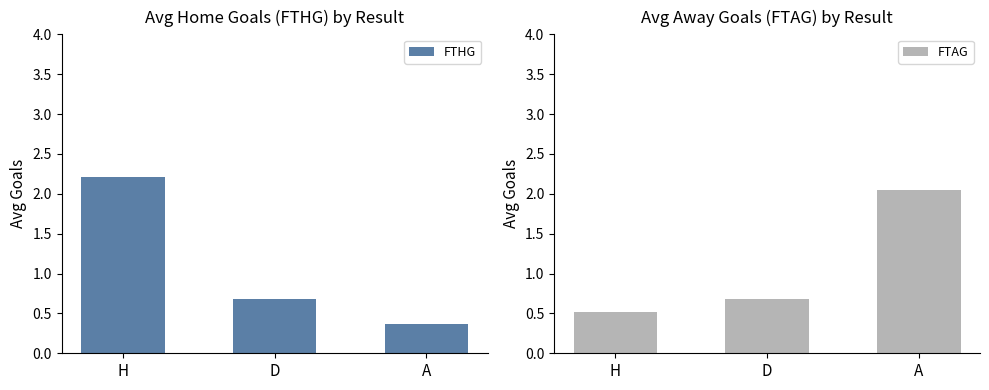

Reading left to right, transcribe all the data shown in this chart.

FTHG: 2.2	0.7	0.4
FTAG: 0.5	0.7	2.1